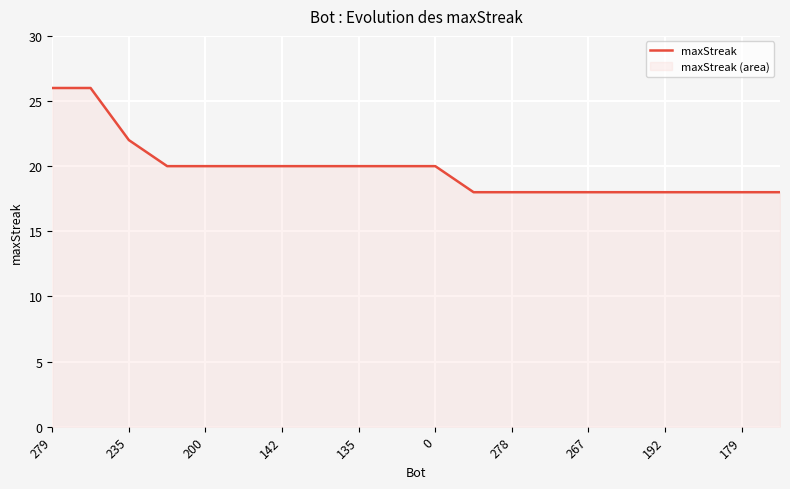

What is the difference between the maximum and minimum values?

8